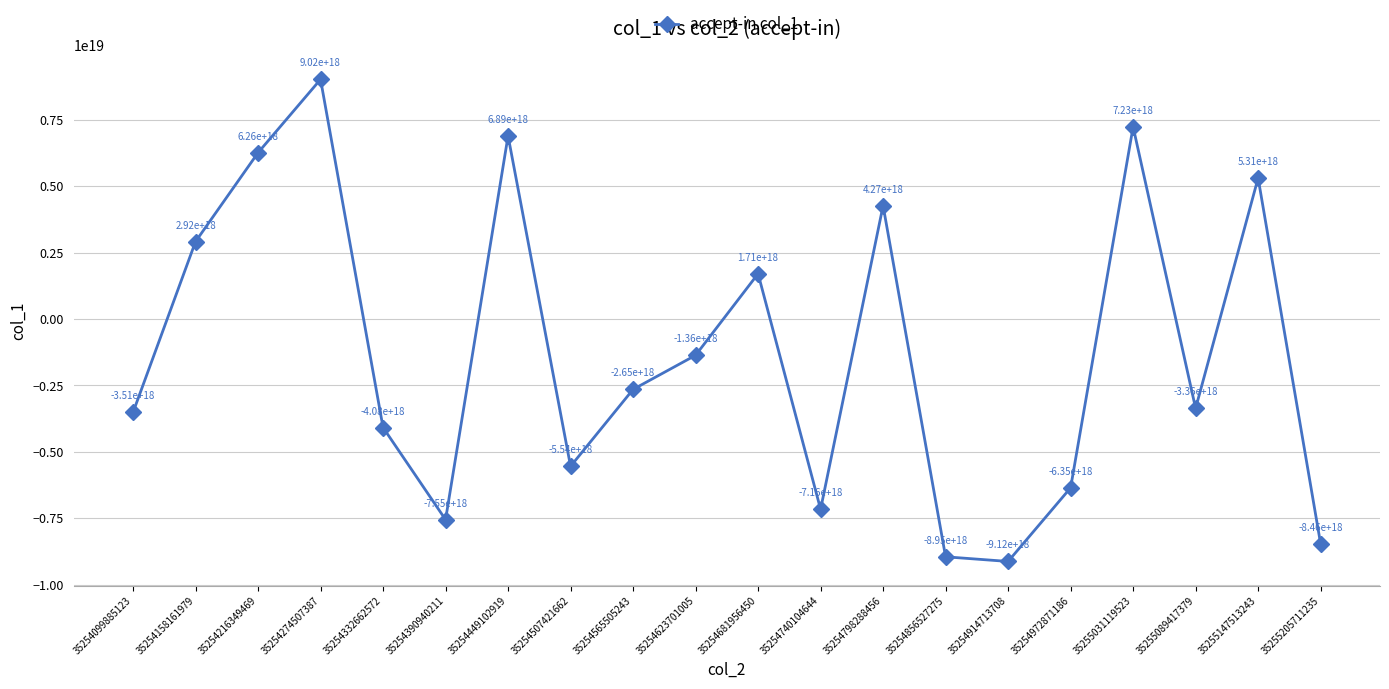

How many values are below zero?

12